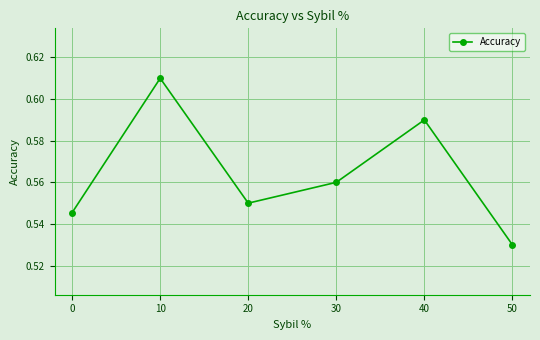

At which category does the data reach its first local valley?

20